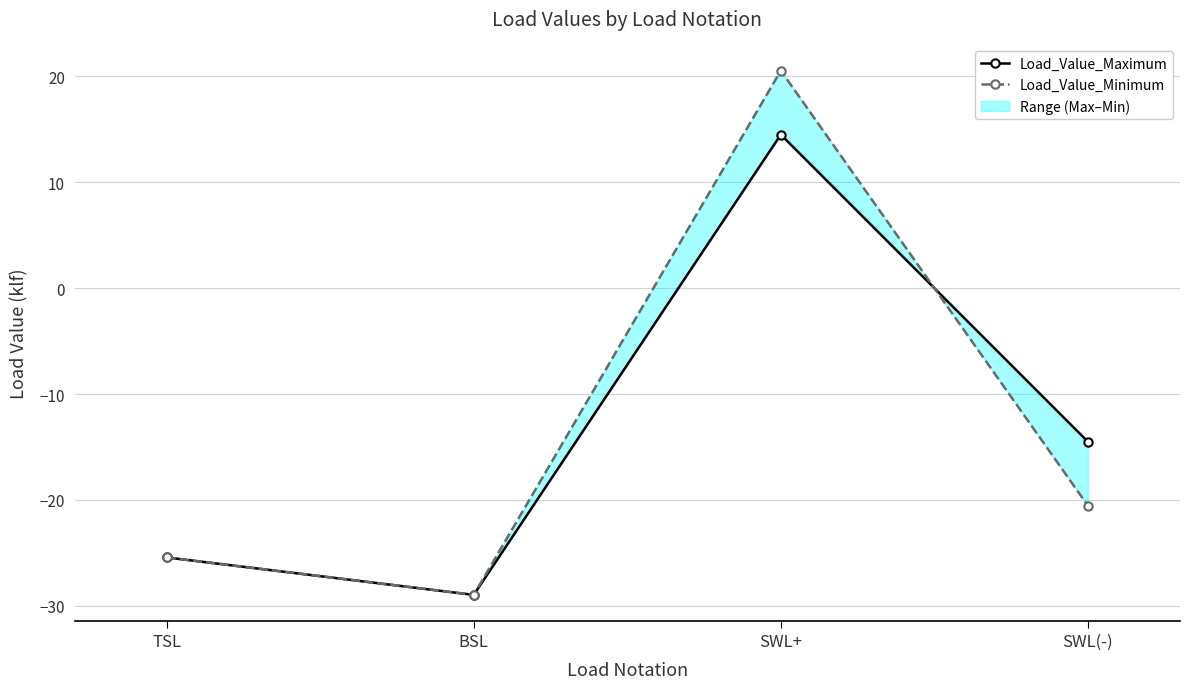

Reading left to right, list all the values displayed in this chart.

Load_Value_Maximum: TSL=-25.4	BSL=-29.0	SWL+=14.5	SWL(-)=-14.5
Load_Value_Minimum: TSL=-25.4	BSL=-29.0	SWL+=20.5	SWL(-)=-20.5